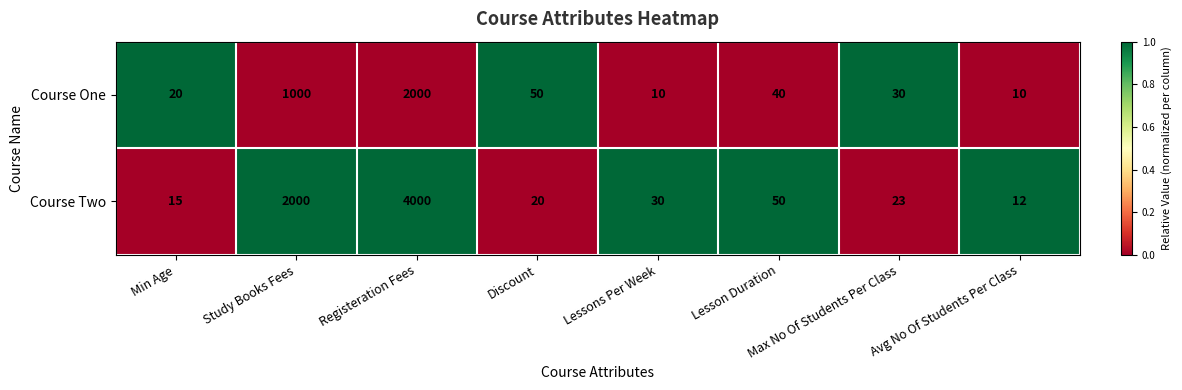

Count the number of categories in the chart.

8